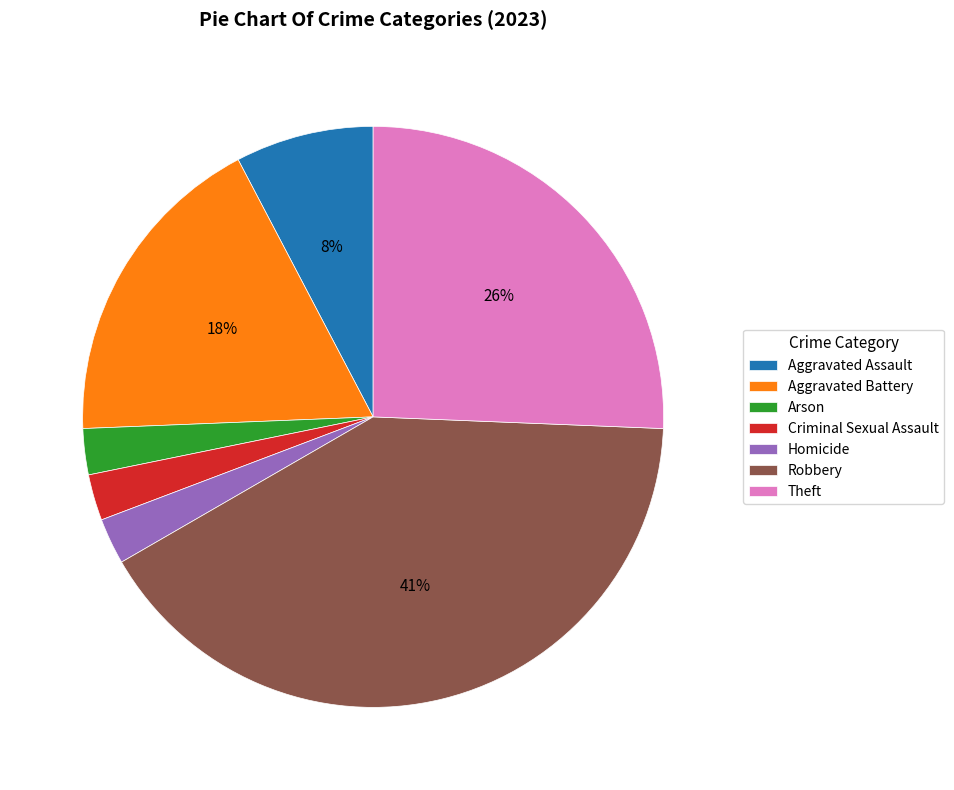

Which has a higher value, Arson or Theft?

Theft